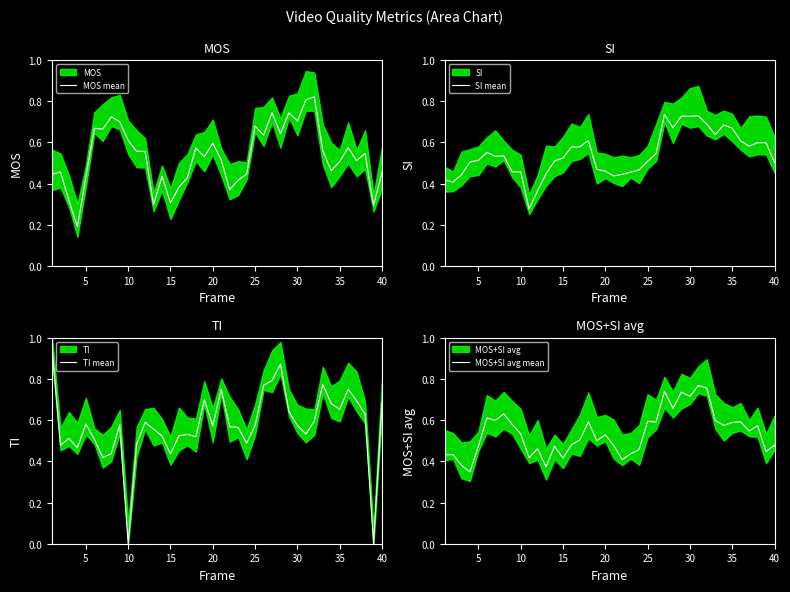

Does the chart have visible grid lines?

No